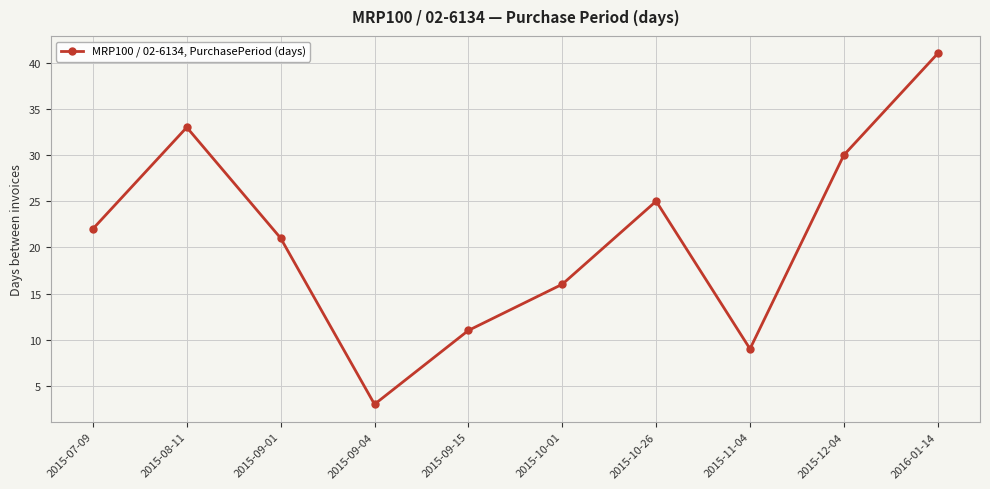

Where is the data nearest to the value 22?

2015-07-09